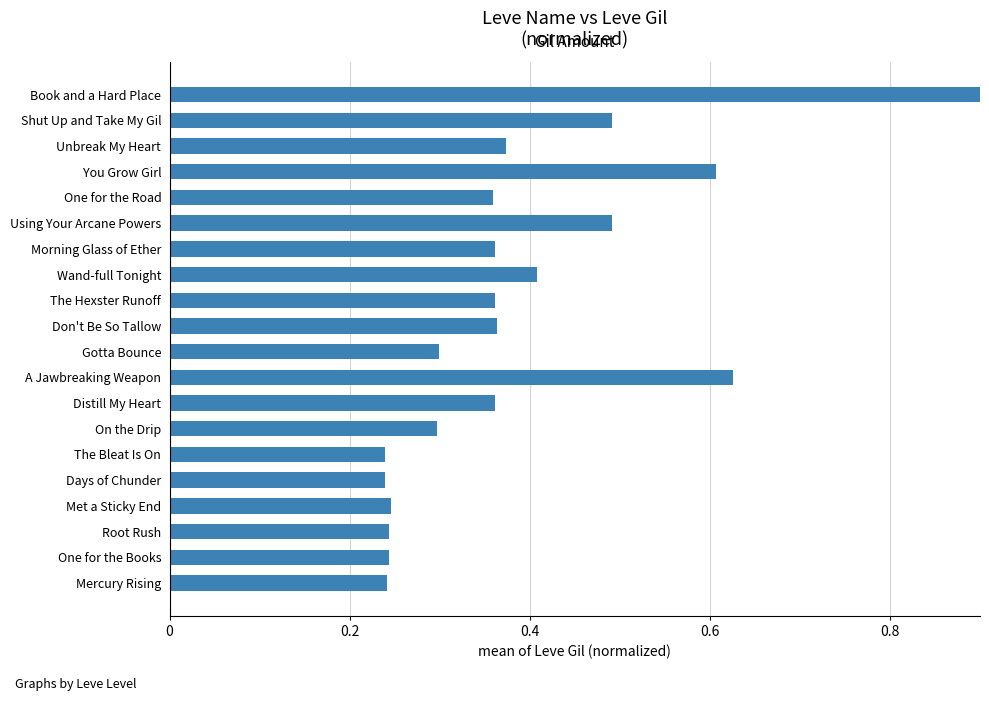

What position from the right is Don't Be So Tallow?

10